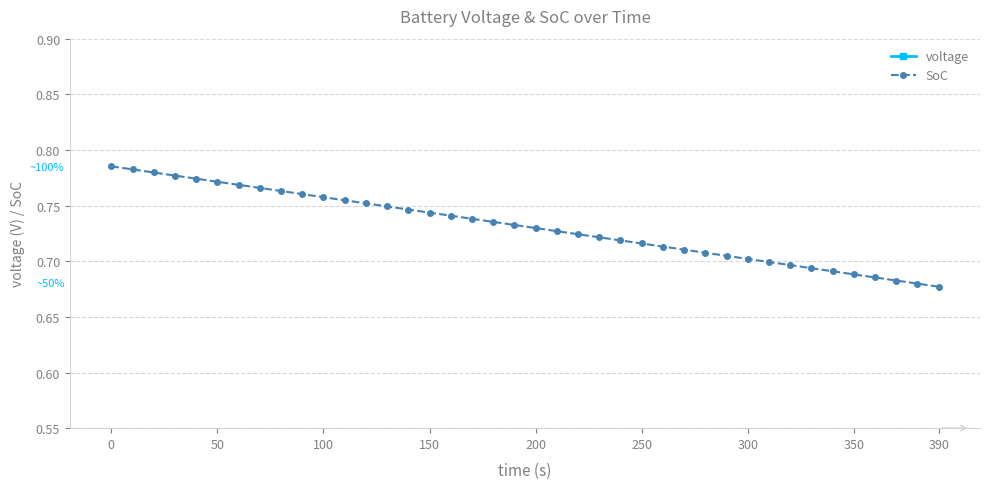

How many SoC values are between 0 and 1?

40